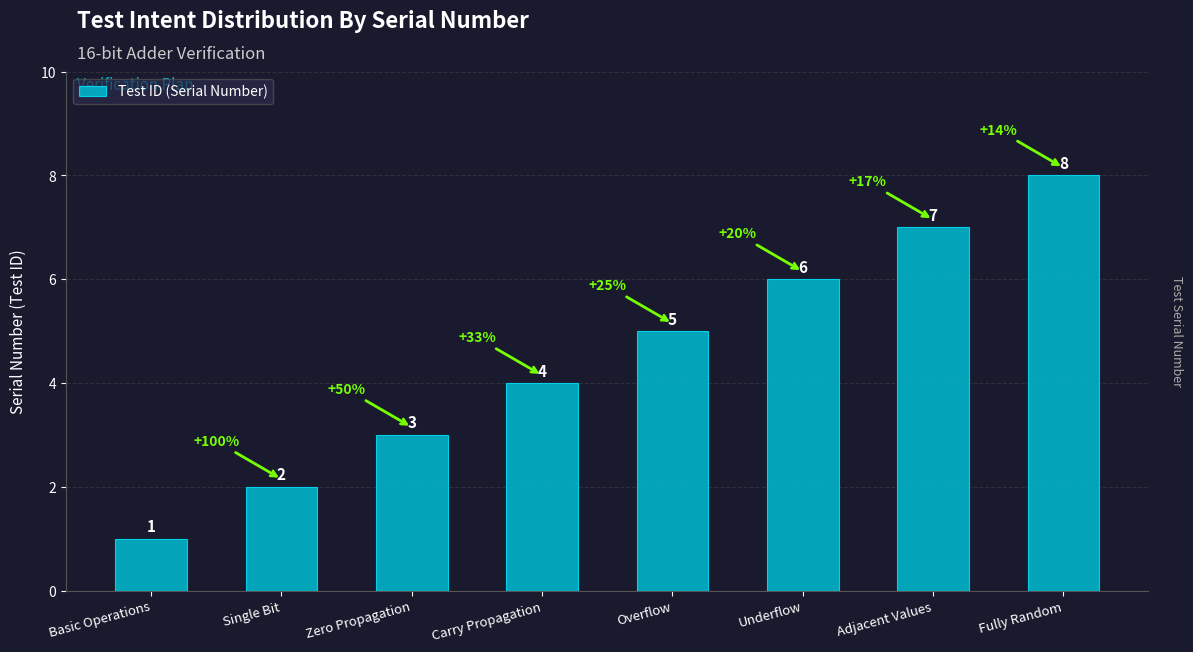

Does the chart contain stacked bars?

No